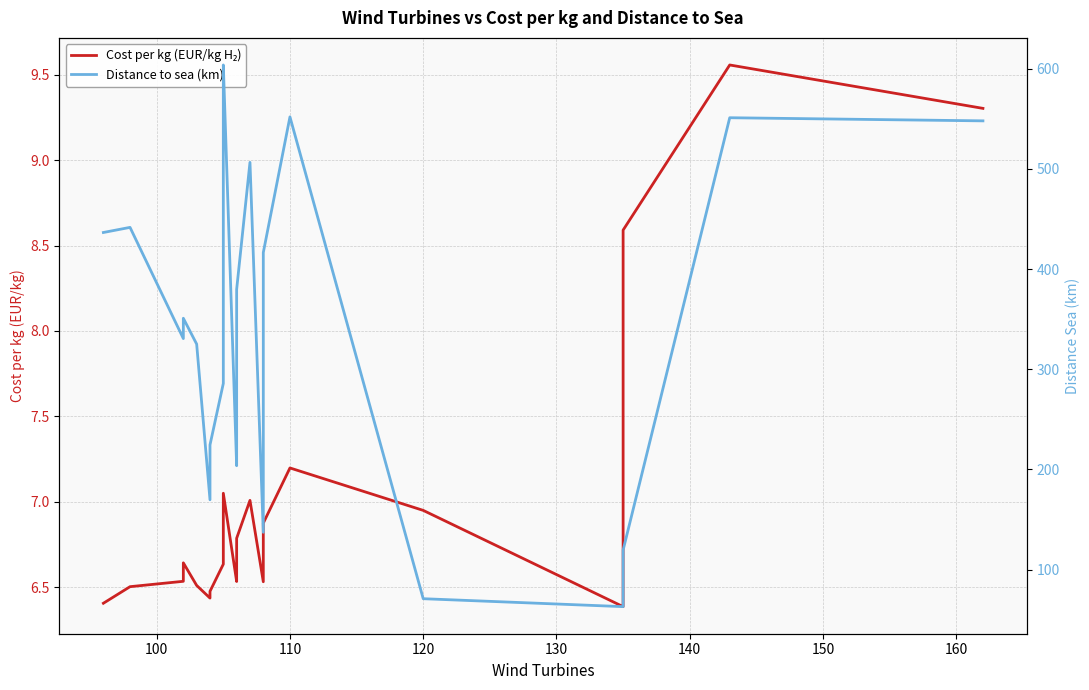

Does the chart have visible grid lines?

Yes